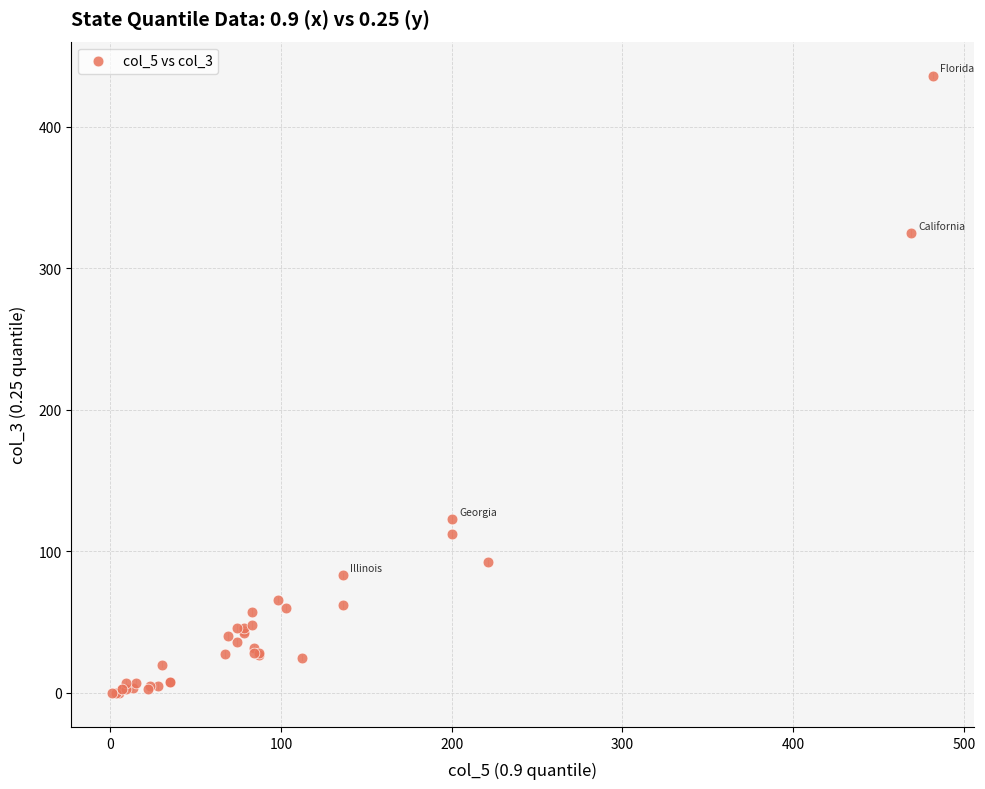

What Y value in the scatter plot is closest to 218?

123.0